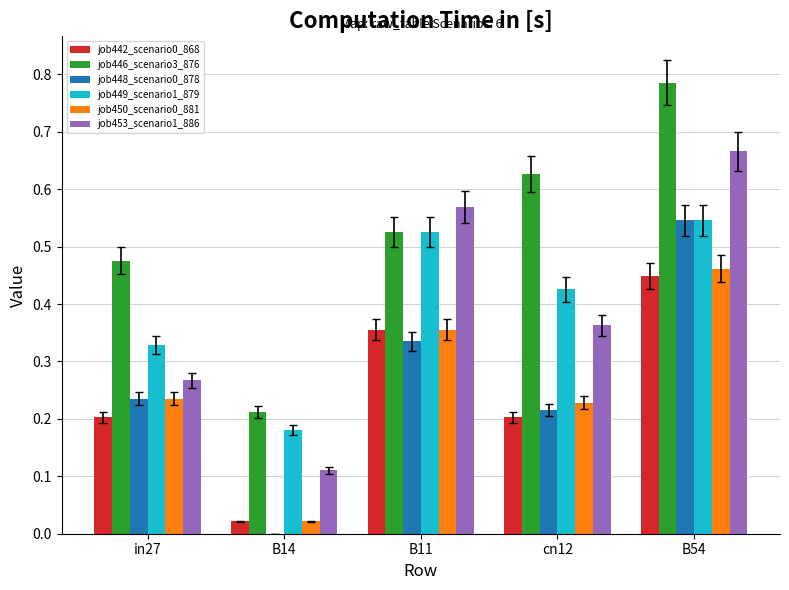

At which category is the sum across all series the highest?

B54